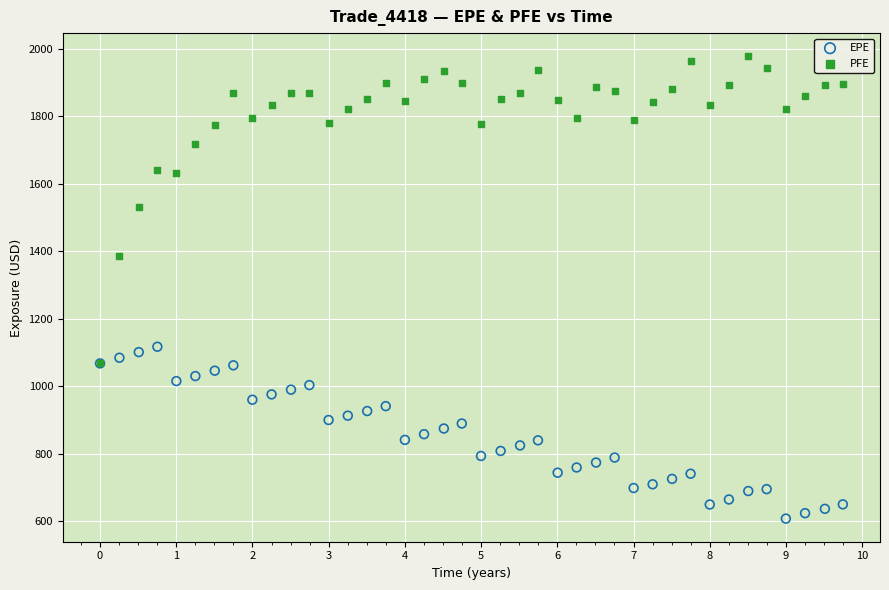

Which series contains the lowest Y value?

EPE